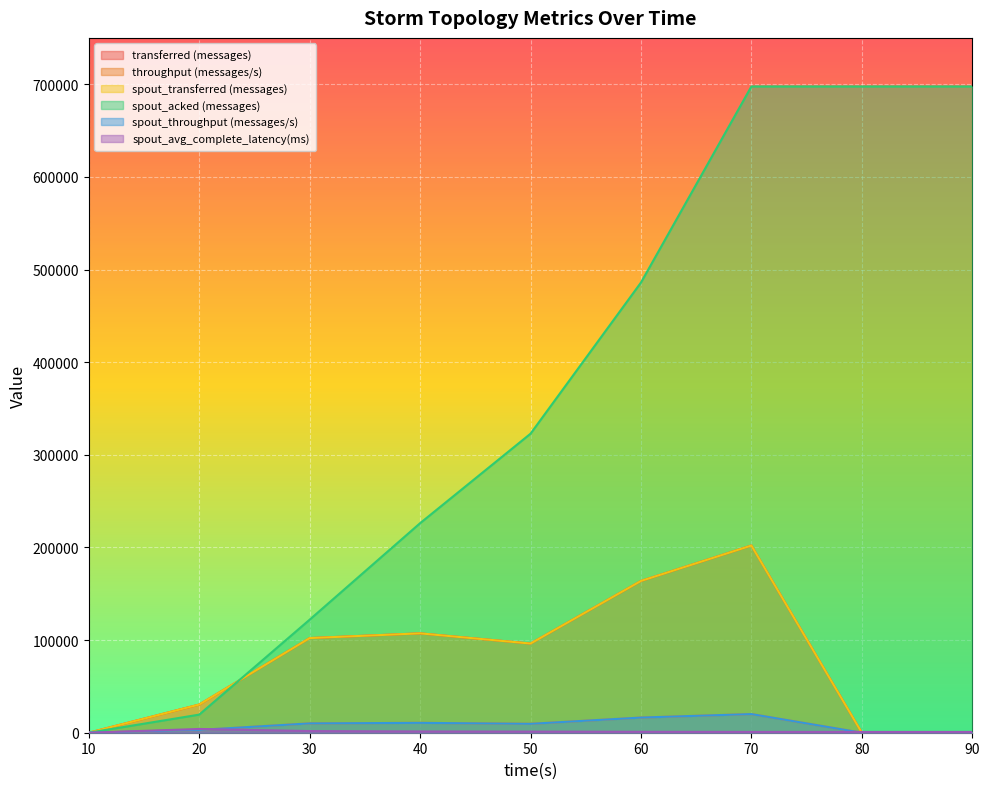

Which series has the largest range (max minus min)?

spout_acked (messages)